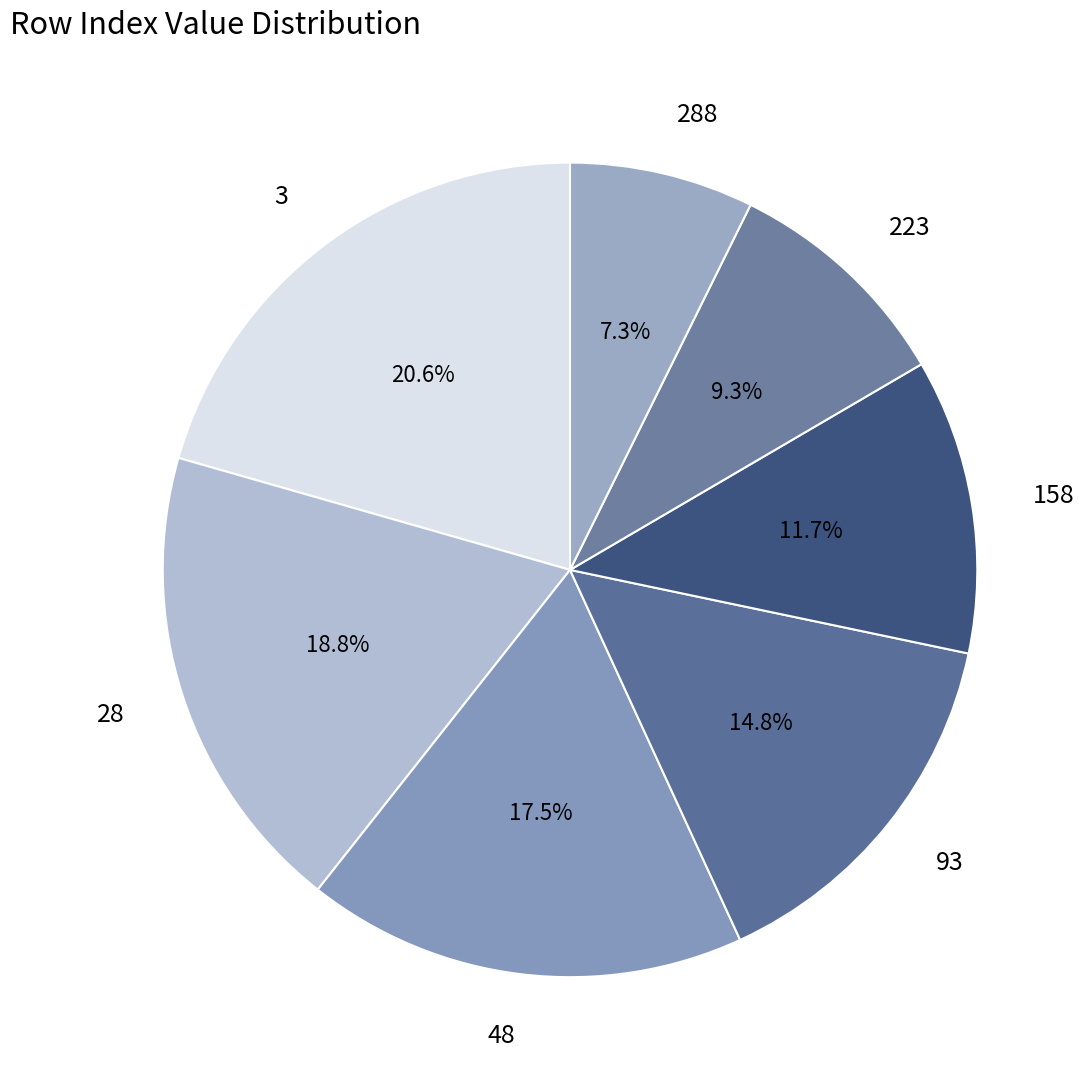

How many slices are in this pie chart?

7